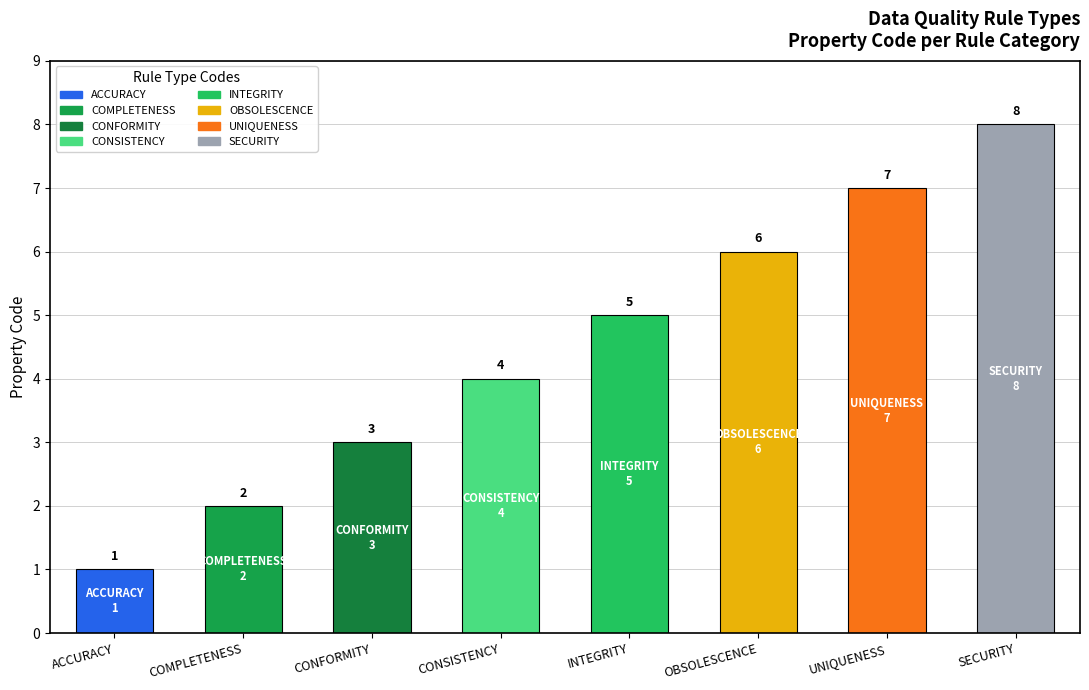

Rank the categories by value from highest to lowest.

SECURITY, UNIQUENESS, OBSOLESCENCE, INTEGRITY, CONSISTENCY, CONFORMITY, COMPLETENESS, ACCURACY